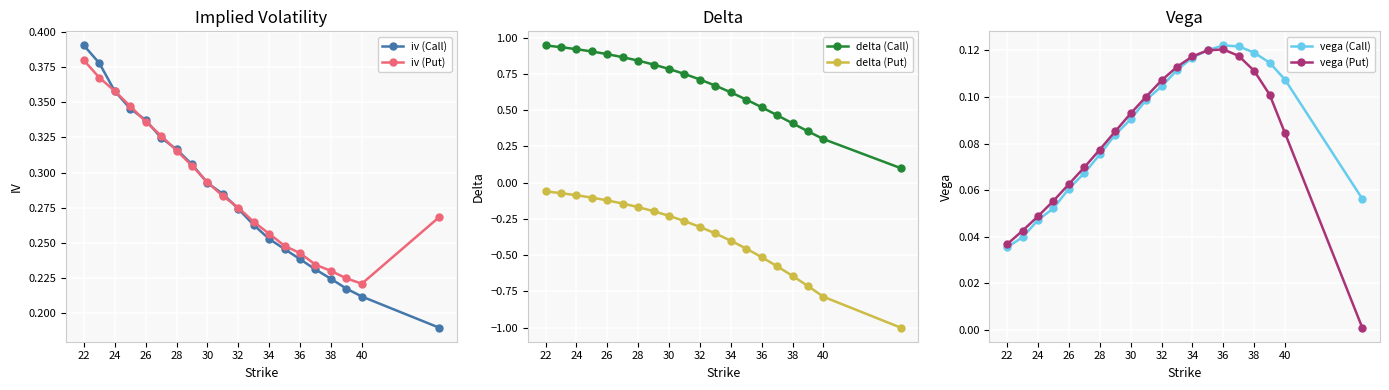

Rank the series by their maximum value, from lowest to highest.

delta (Put), vega (Put), vega (Call), iv (Put), iv (Call), delta (Call)